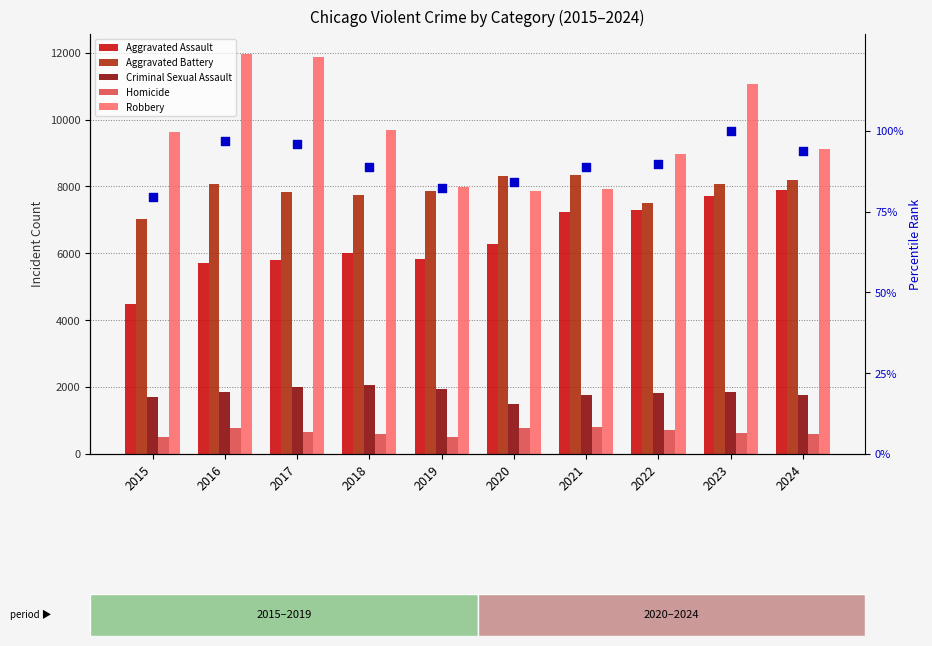

What is the total value across all series at 2018?

26056.9